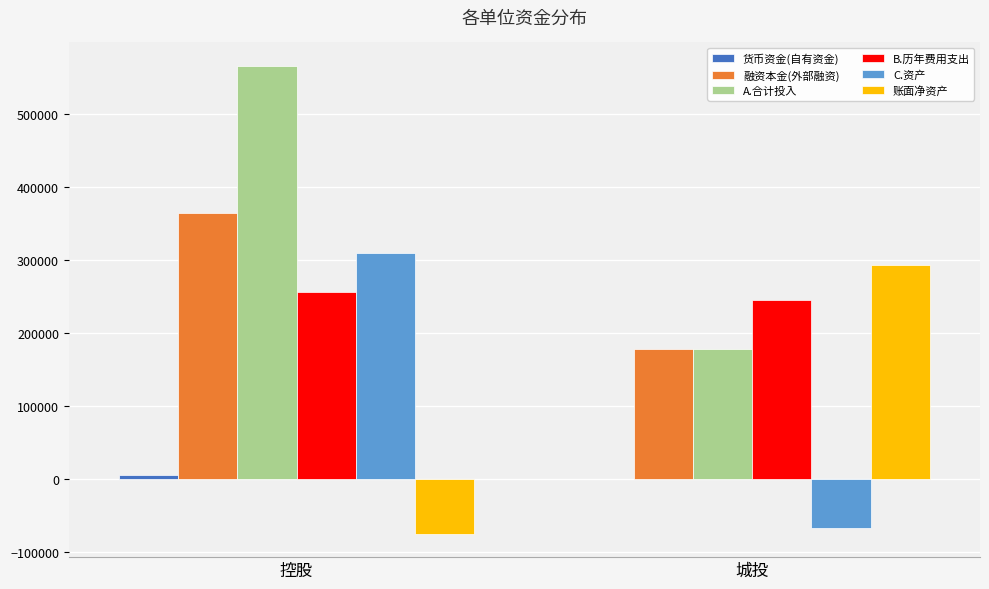

Is it true that 融资本金(外部融资) equals 628877 at 控股?

False